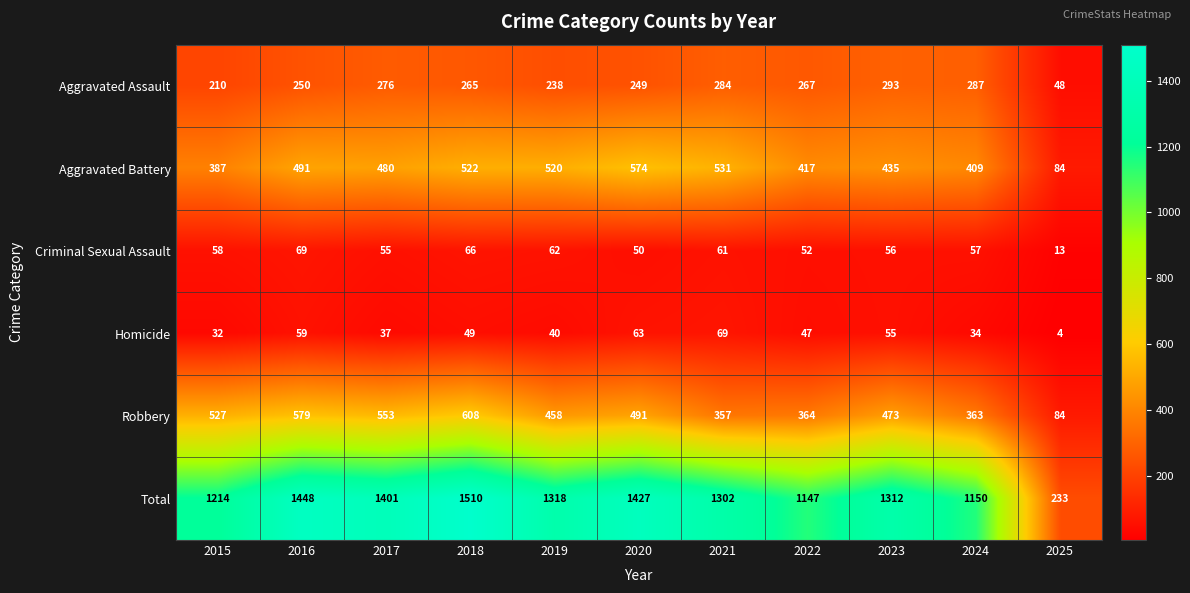

True or false: Aggravated Battery has a value of 520 at 2019.

True